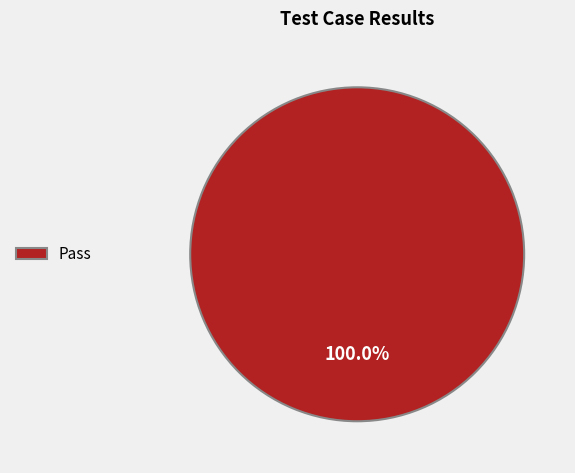

Is Pass the majority of the pie?

Yes